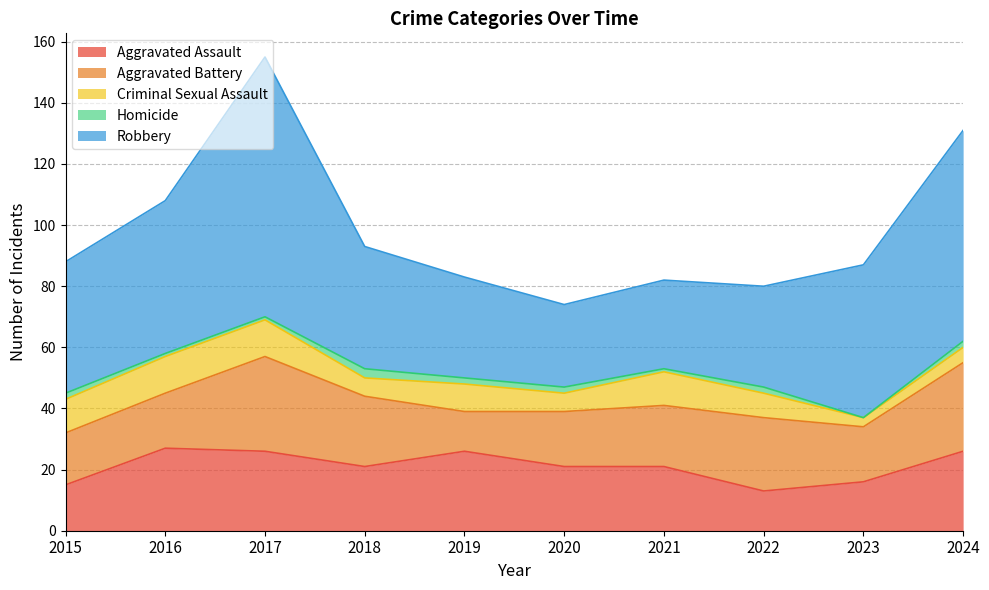

Where is the first local minimum for Criminal Sexual Assault?

2018